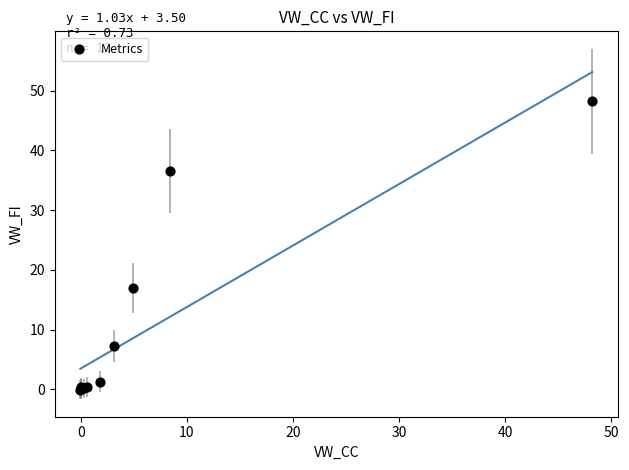

What Y value in the scatter plot is closest to 24?

17.0